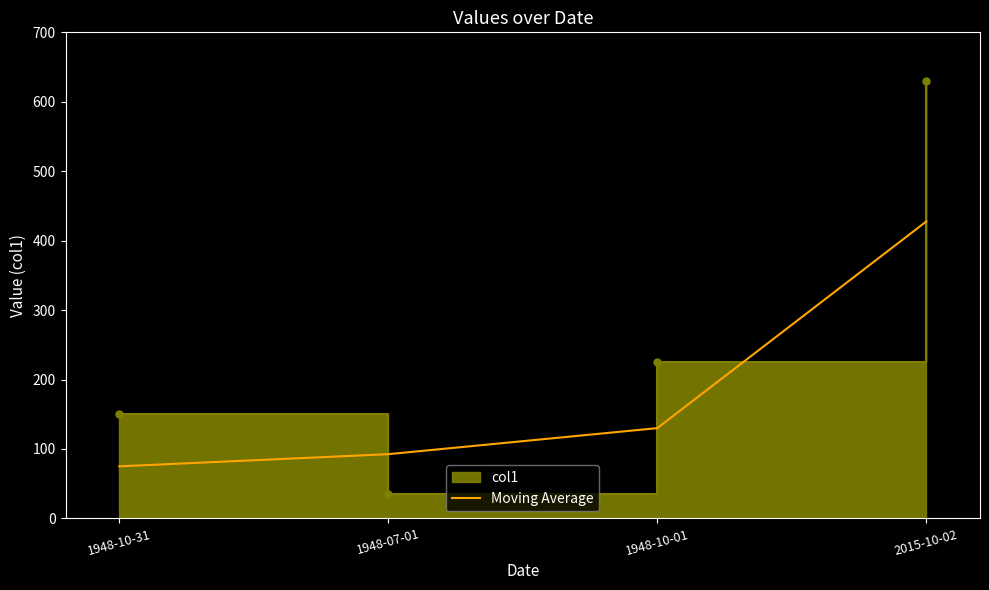

What is the label of the 4th point from the right?

1948-10-31